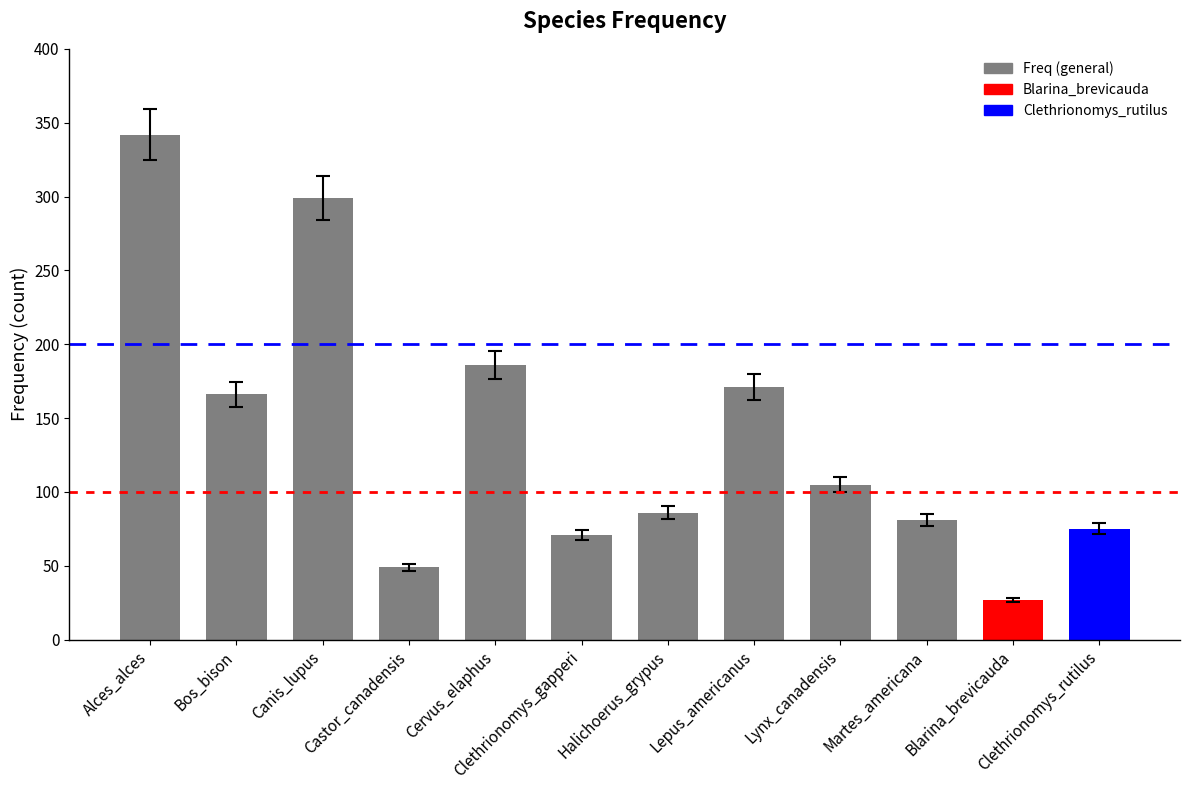

How many bars are there in total?

12